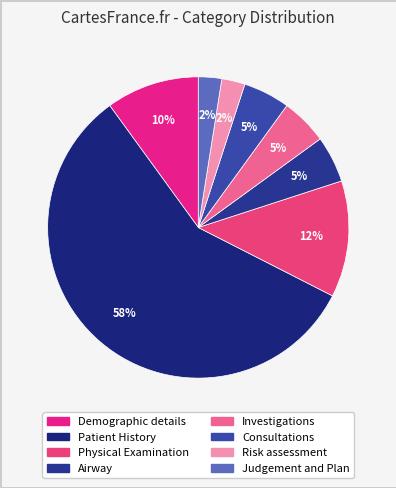

How many slices are in this pie chart?

8